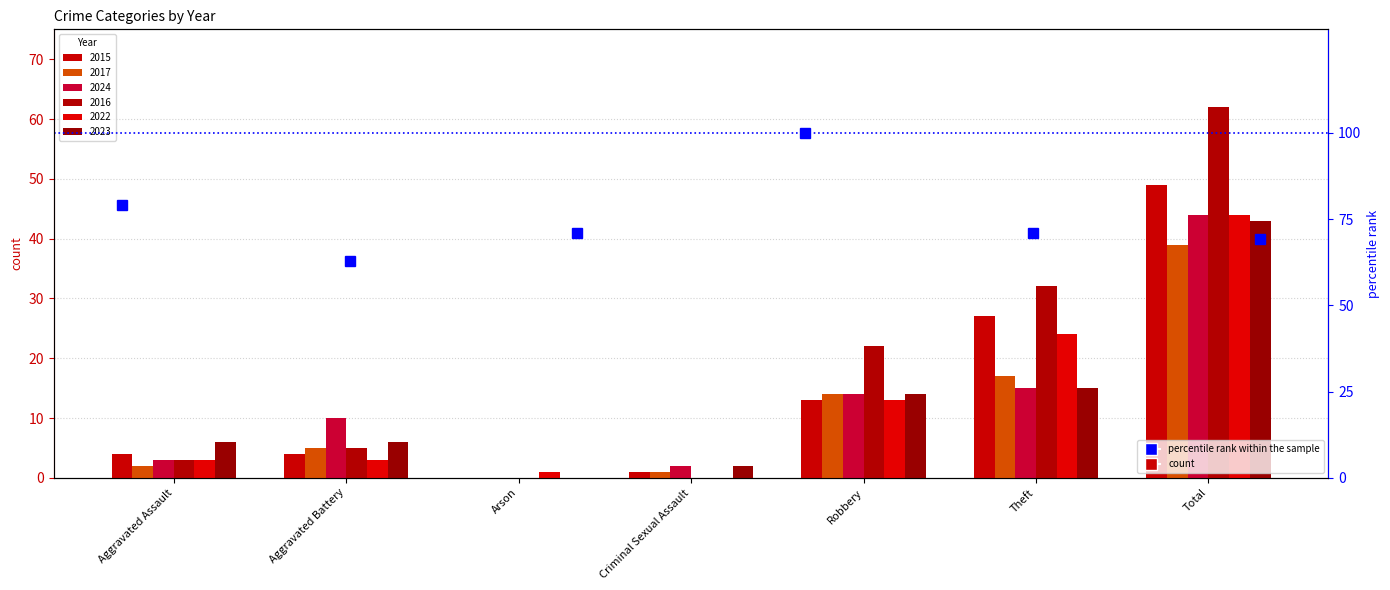

Approximately how many times larger is the value at Arson compared to Aggravated Assault?

0.9